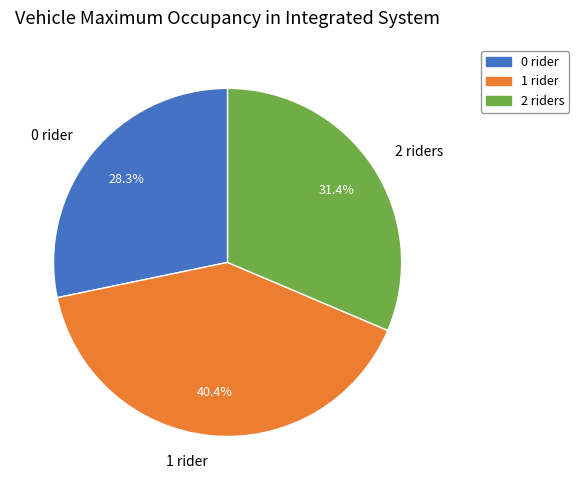

What is the ratio of the value at 2 to the value at 1?

0.8